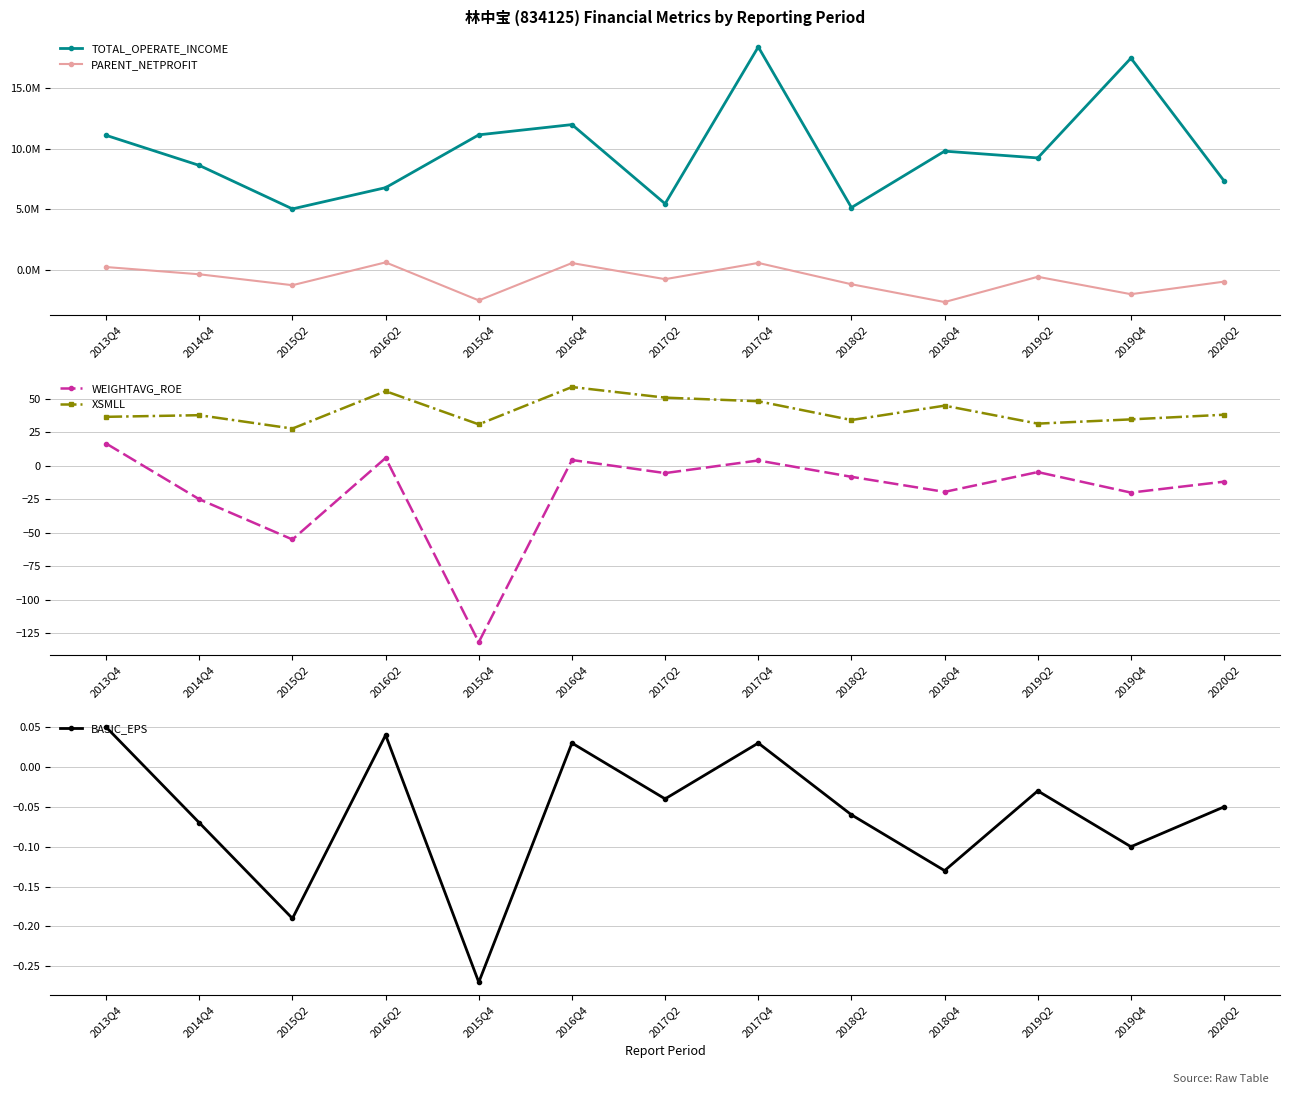

At 2013Q4, list the series in order from smallest to largest.

BASIC_EPS, WEIGHTAVG_ROE, XSMLL, PARENT_NETPROFIT, TOTAL_OPERATE_INCOME